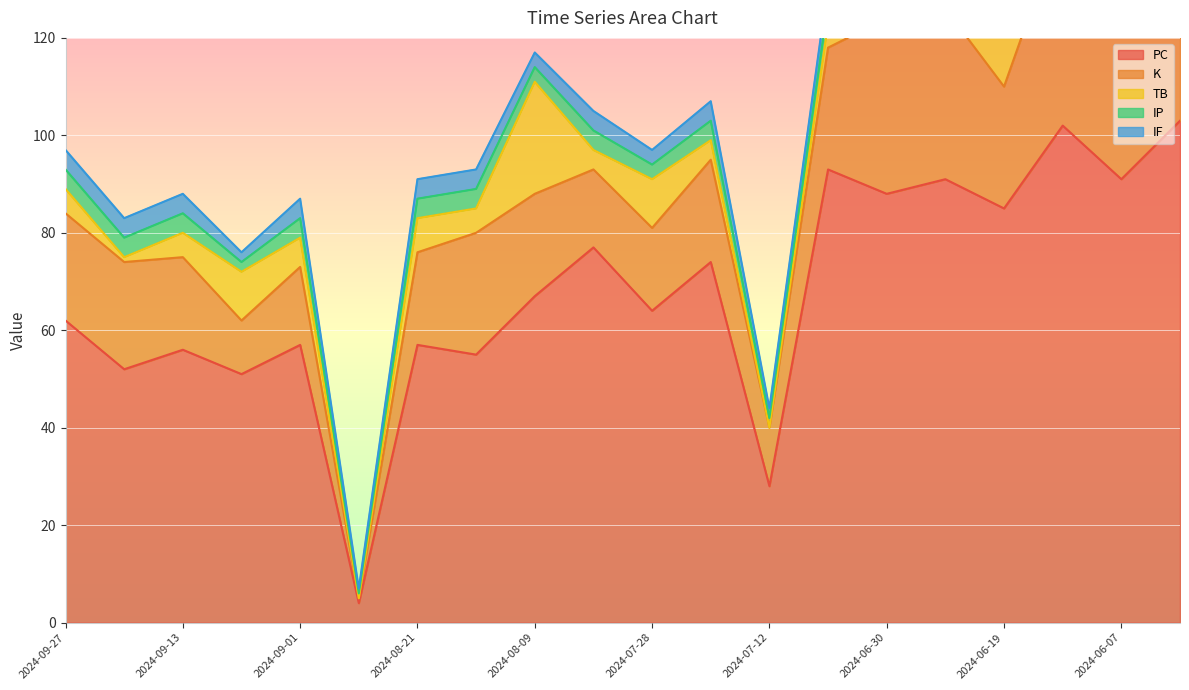

List the series in order of their peak value, highest first.

PC, K, TB, IP, IF